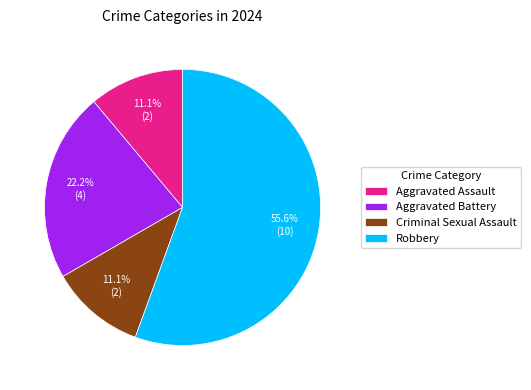

To the nearest percent, what is the difference between the Criminal Sexual Assault and Robbery slice percentages?

44%